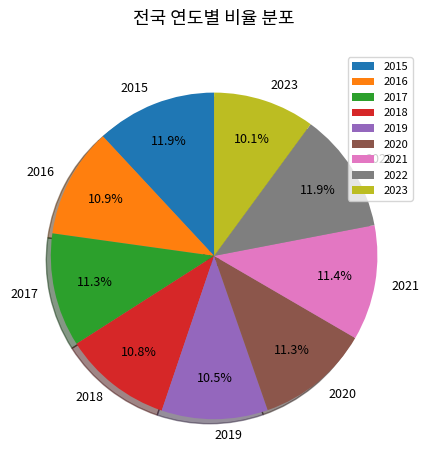

Combined, what portion of the pie is 2021 and 2015?

23.3%